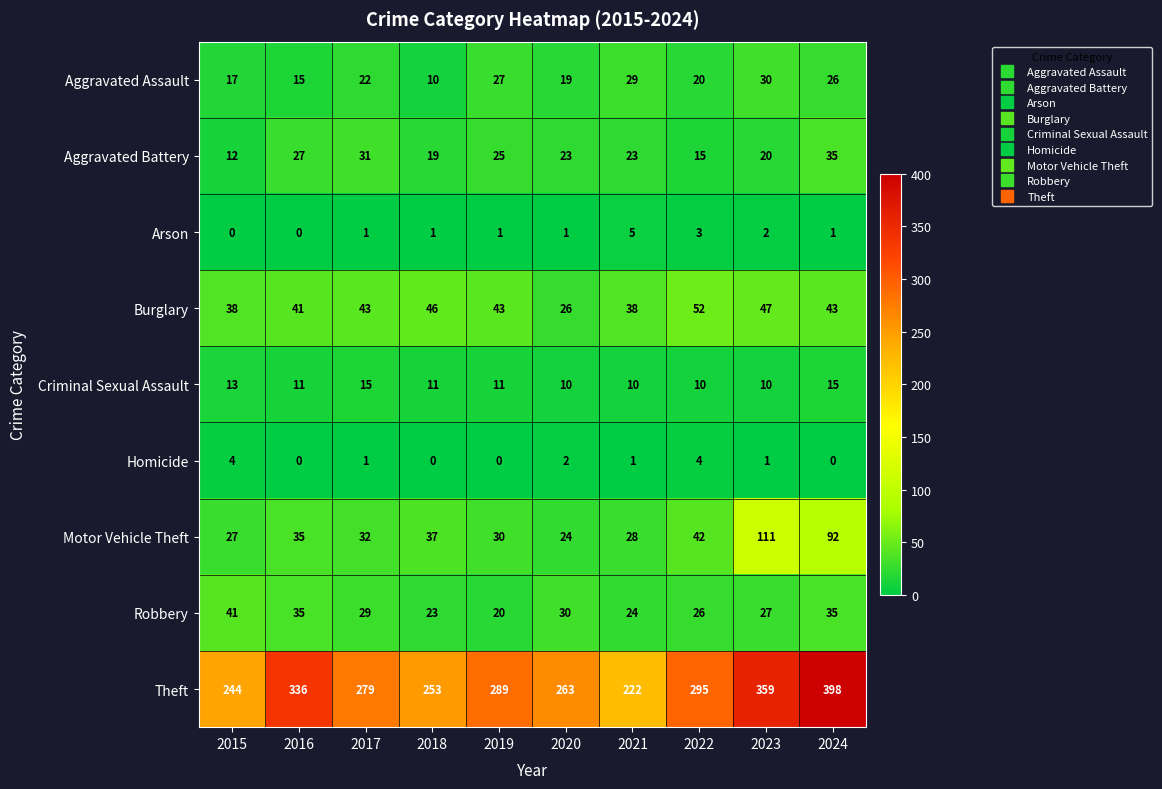

The Burglary series shows 43 at 2017. True or false?

True